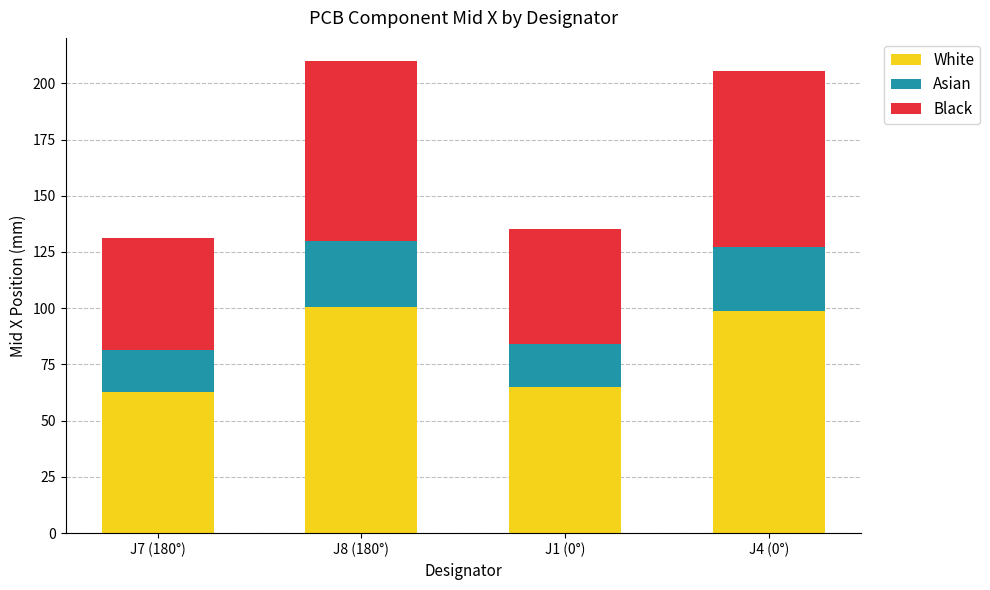

What is the sum of all White values?

327.1